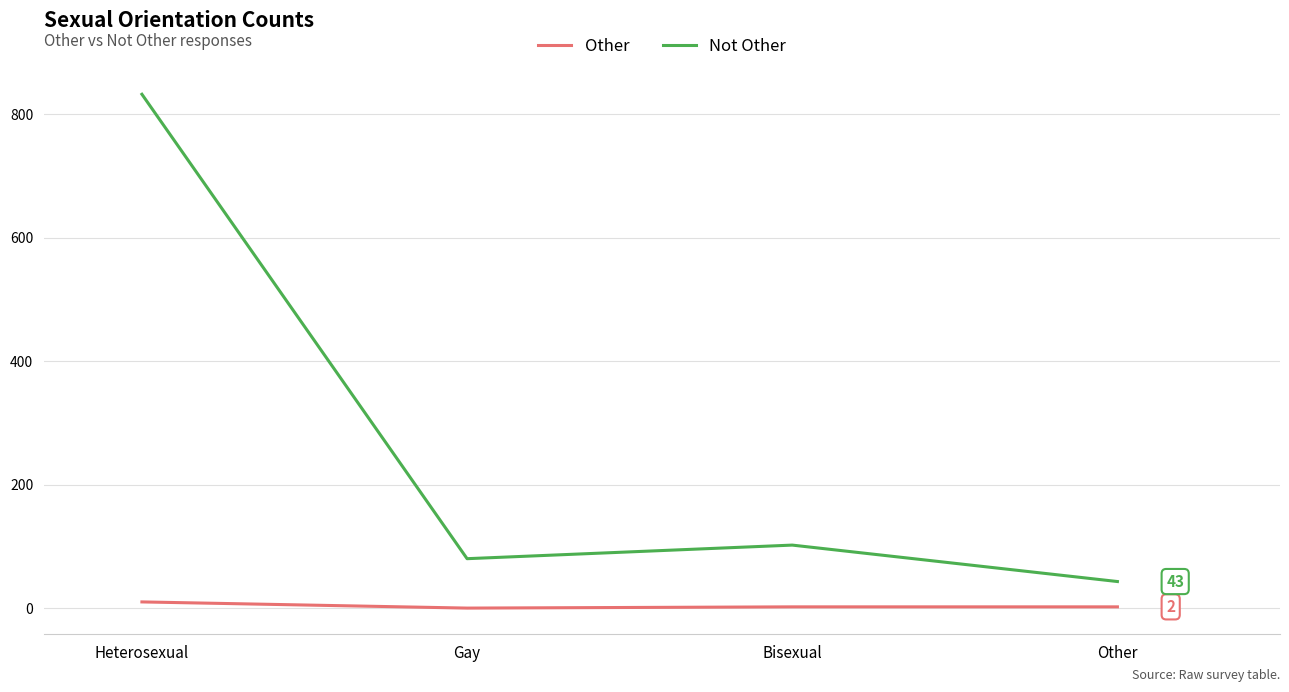

Count the Other values in the range 2 to 10.

3